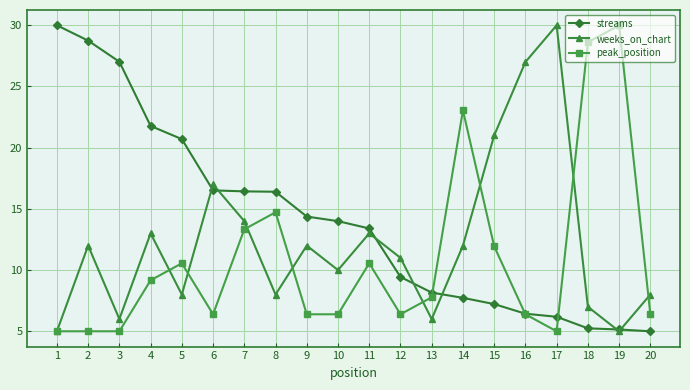

List the series in order of their overall mean, lowest first.

peak_position, weeks_on_chart, streams